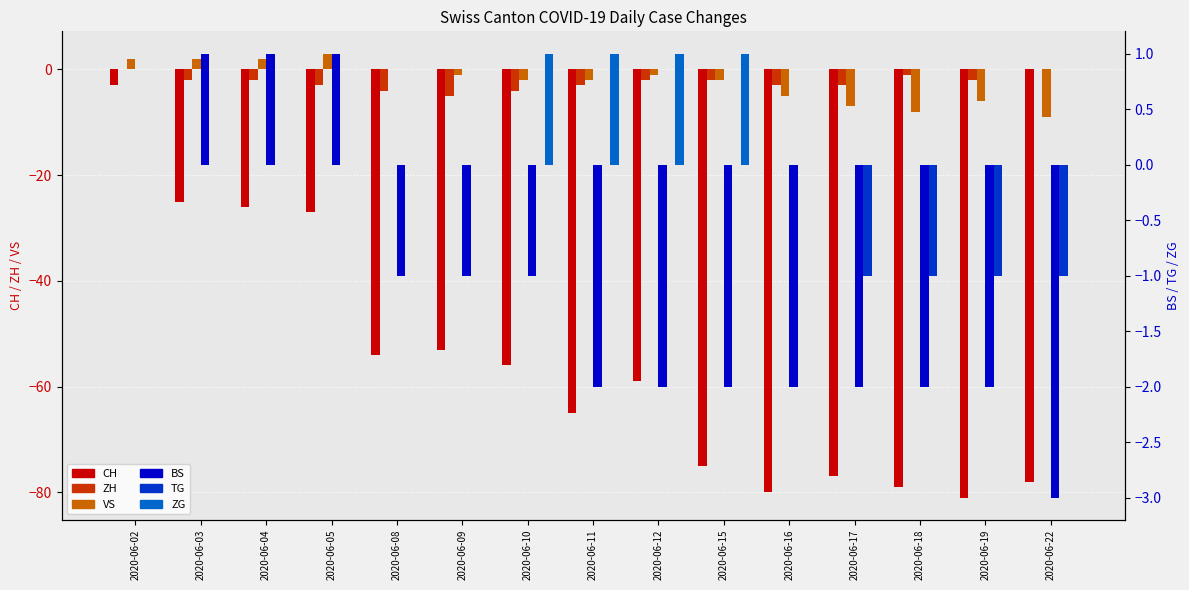

Which category has the lowest value across all series?

2020-06-19